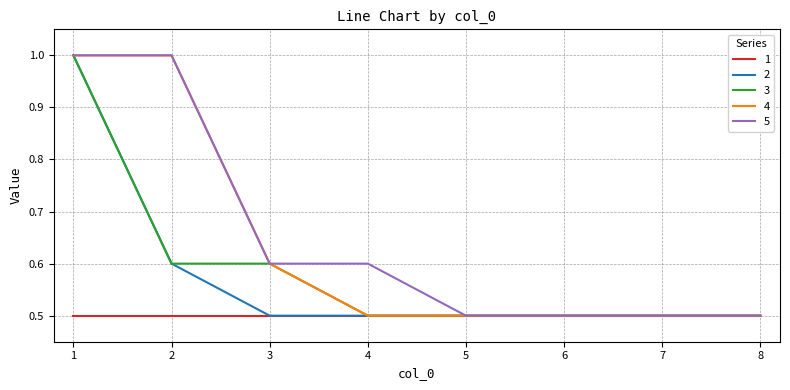

What is the total value across all series at 8?

2.5